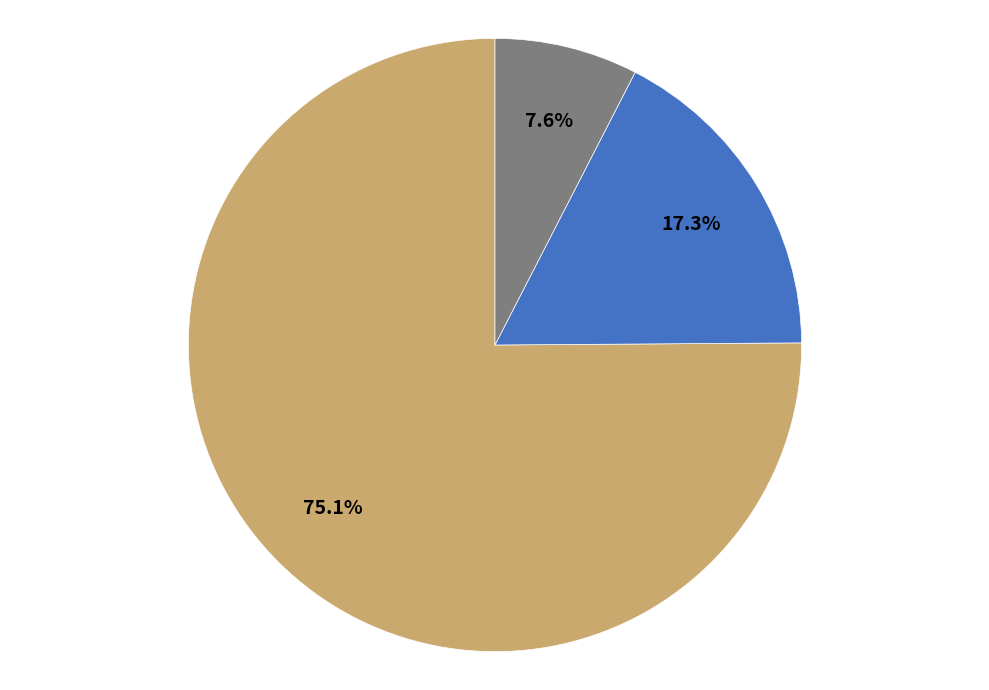

Is there any slice that represents more than half of the pie?

Yes